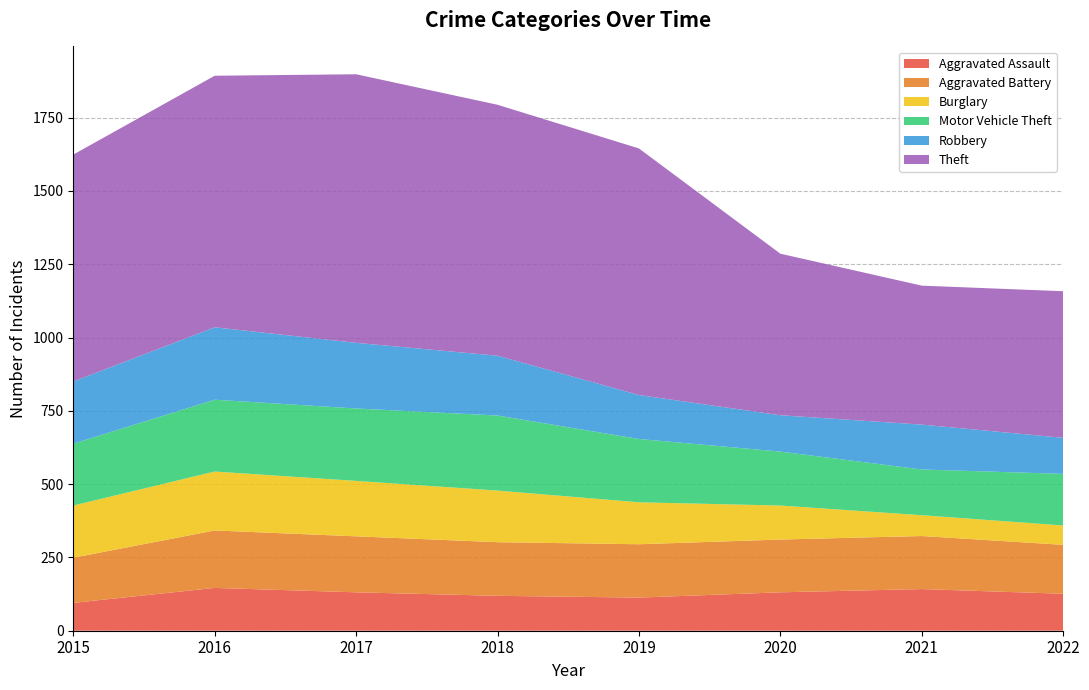

Reading left to right, transcribe all the data shown in this chart.

Aggravated Assault: 95	146	131	119	113	131	142	126
Aggravated Battery: 154	196	191	183	182	180	181	167
Burglary: 178	201	189	176	143	116	71	66
Motor Vehicle Theft: 211	245	247	256	216	184	156	176
Robbery: 212	247	224	204	150	124	153	123
Theft: 774	858	916	856	841	551	474	500